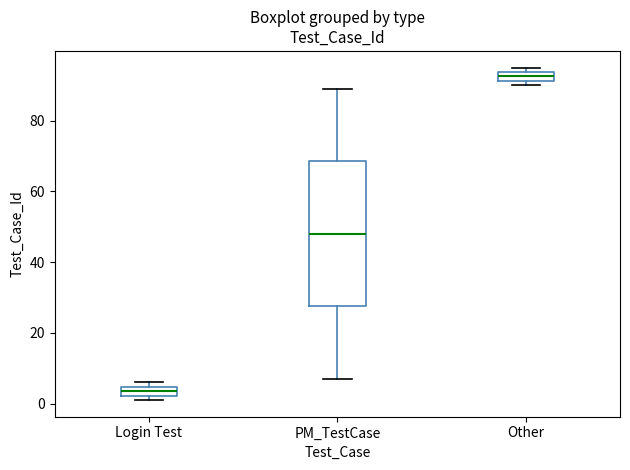

Which box has the lowest median line?

Login Test